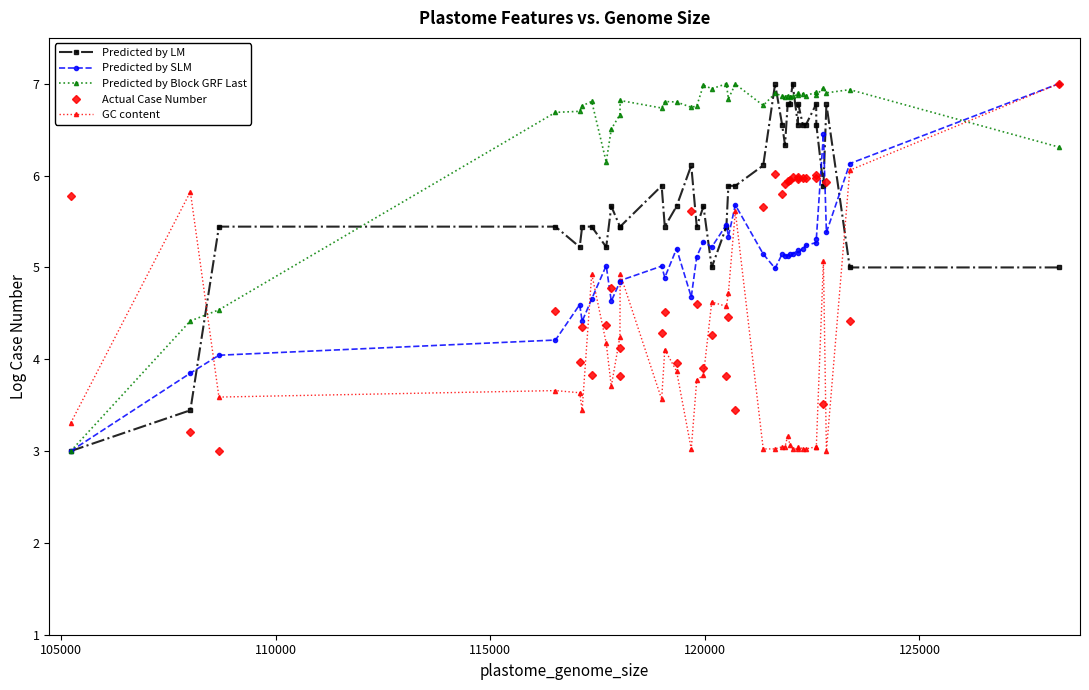

How many distinct data groups are displayed?

5